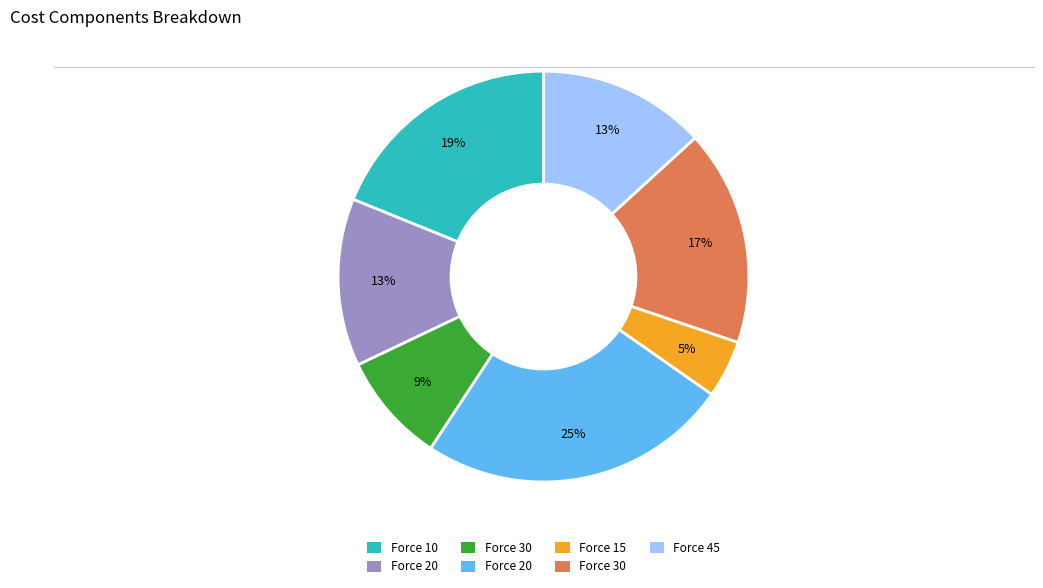

To the nearest percent, what is the average slice percentage?

14%